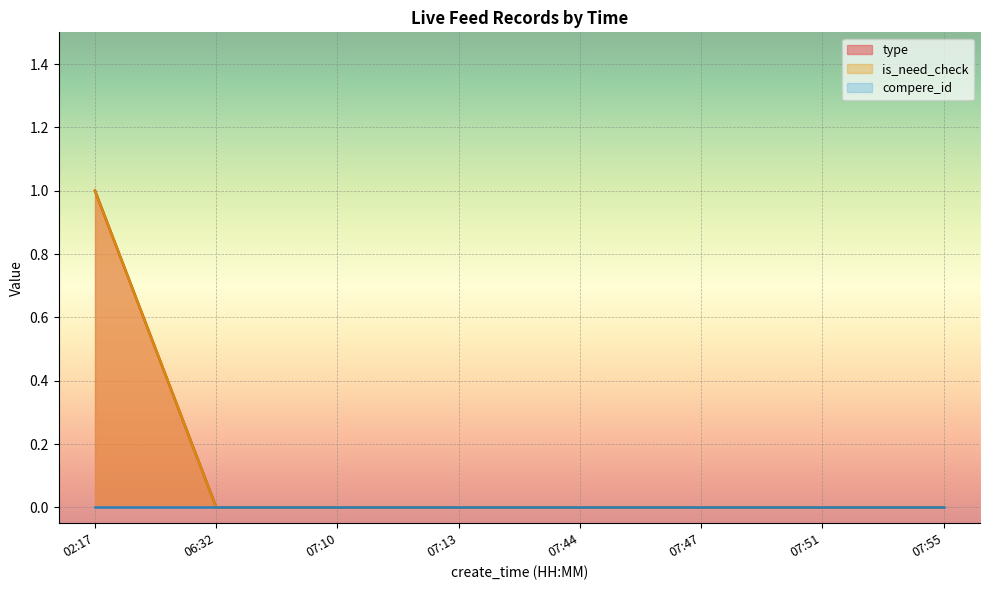

Which has a higher value, 07:44 or 06:32?

07:44